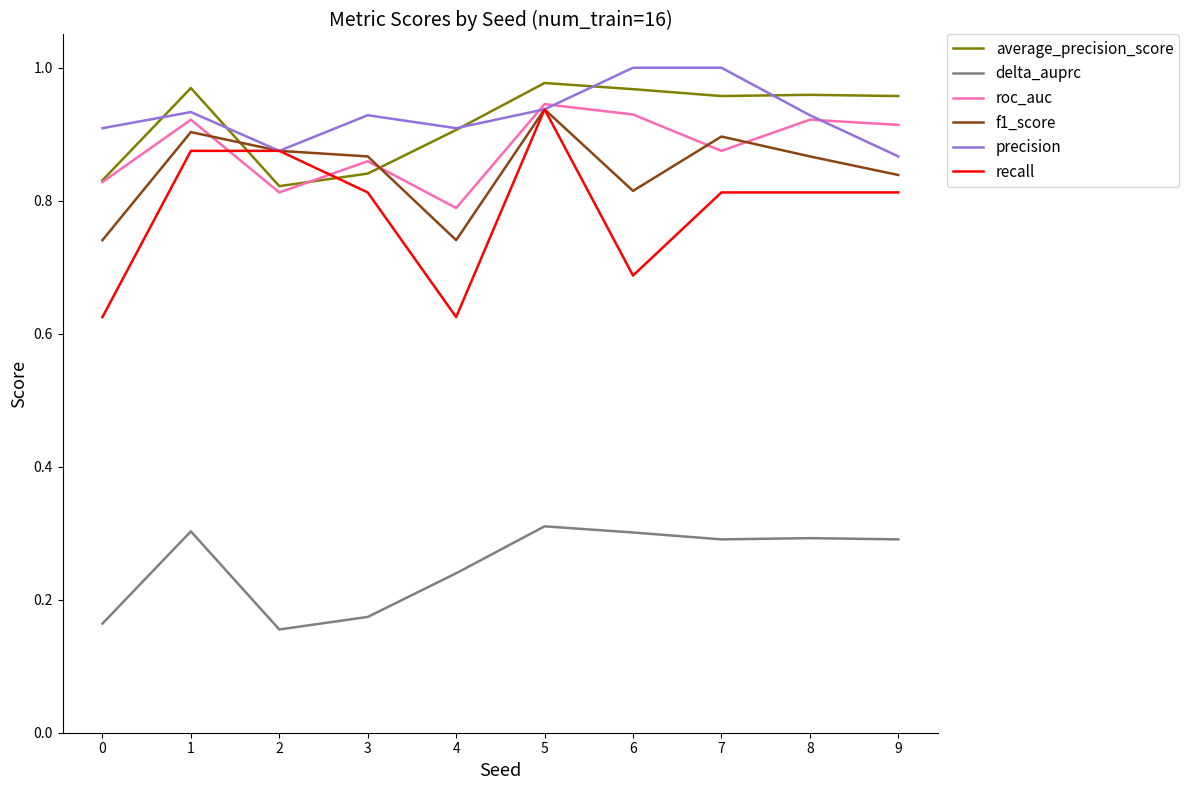

The value of f1_score at 1 is 1.2. True or false?

False